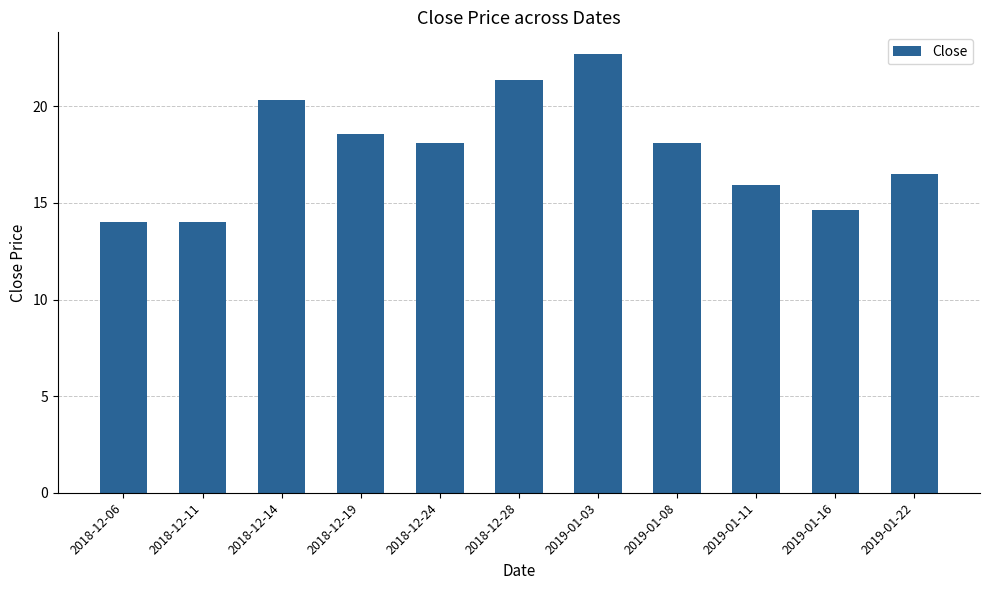

What is the smallest value displayed?

14.0